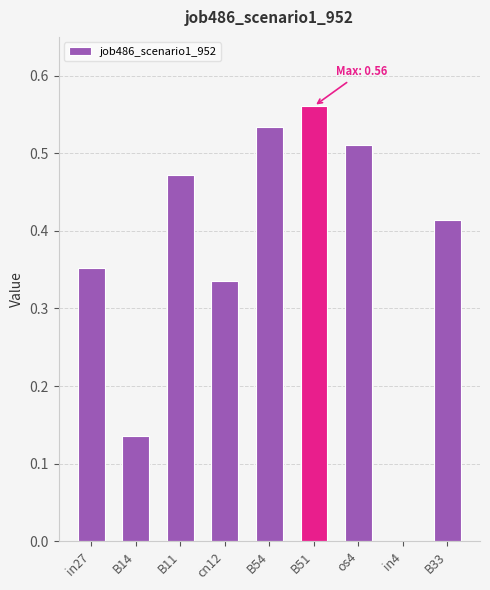

Between B51 and B11, which is larger?

B51